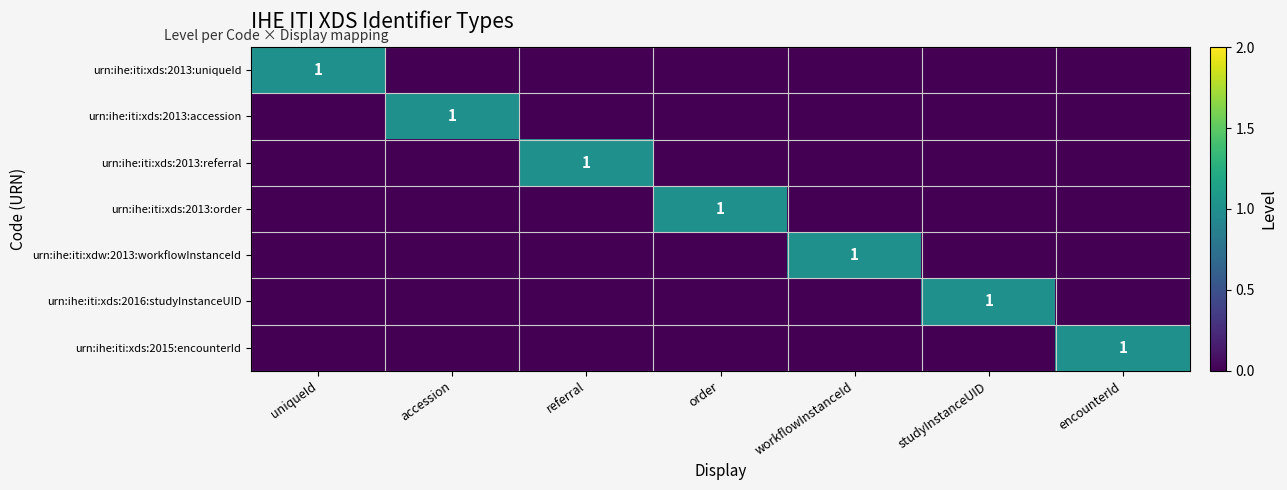

At which category is the sum across all series the highest?

uniqueId